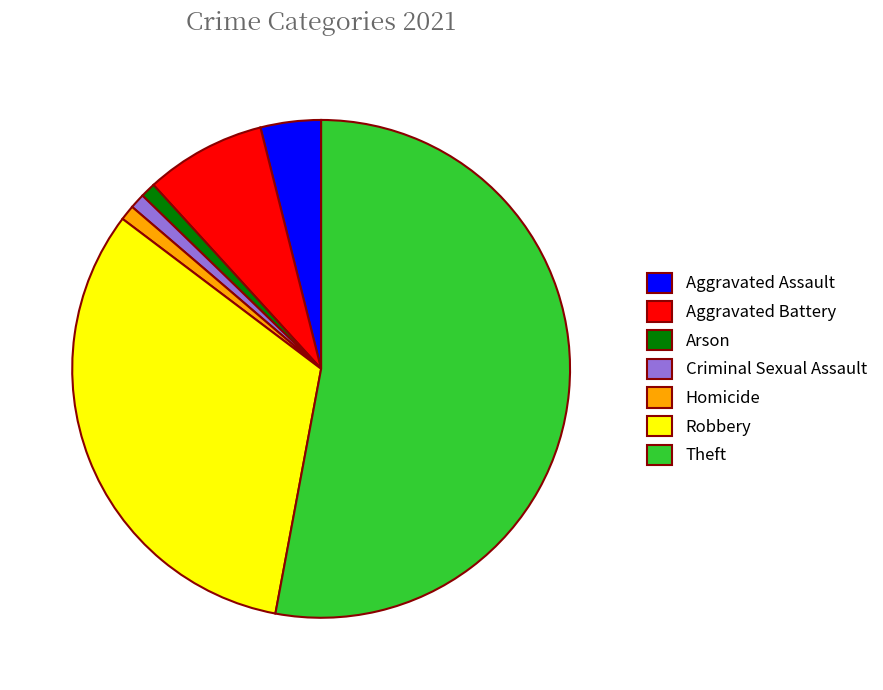

How many segments does this pie chart have?

7